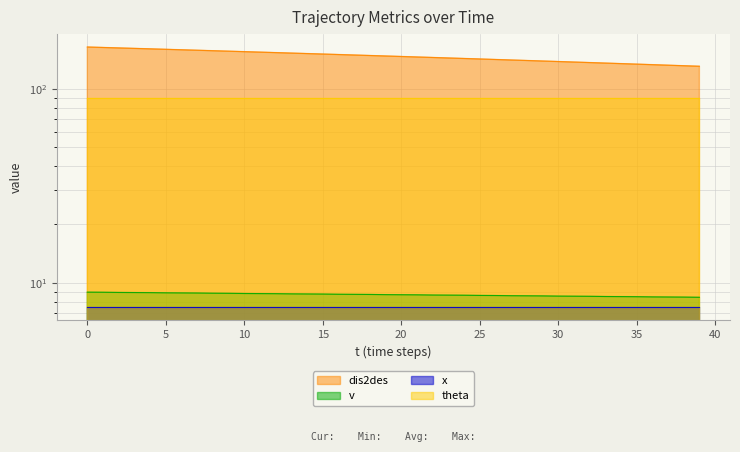

At which label does dis2des reach its minimum?

39